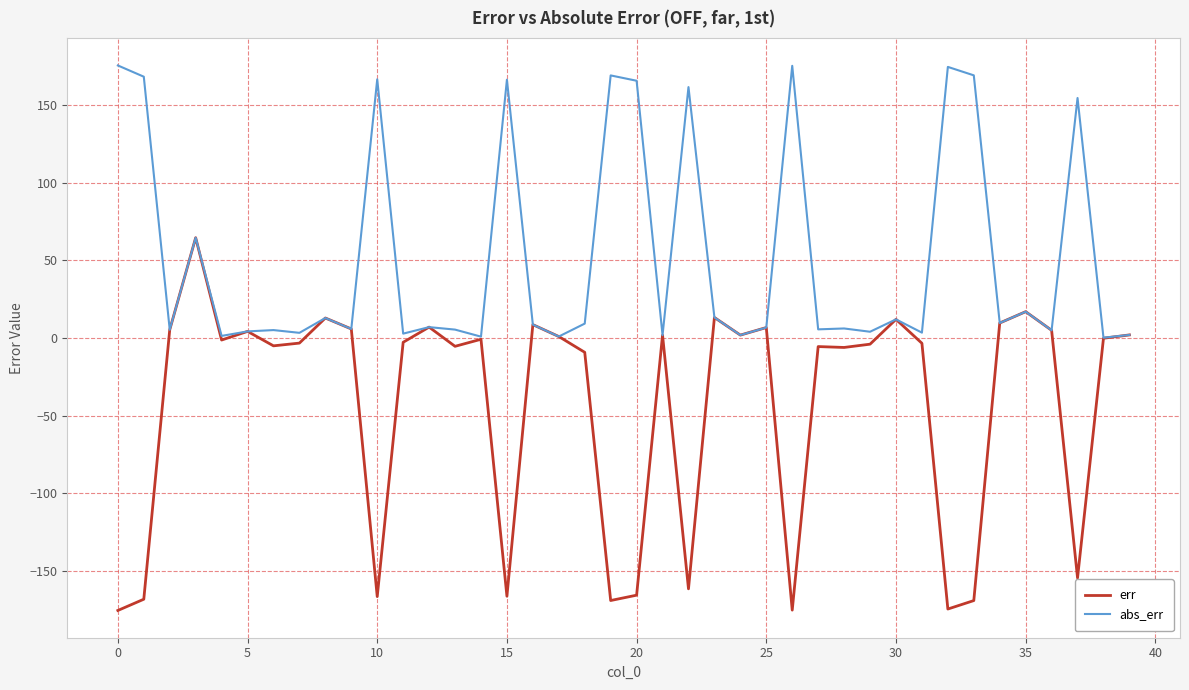

What is the highest value of the err series?

64.6